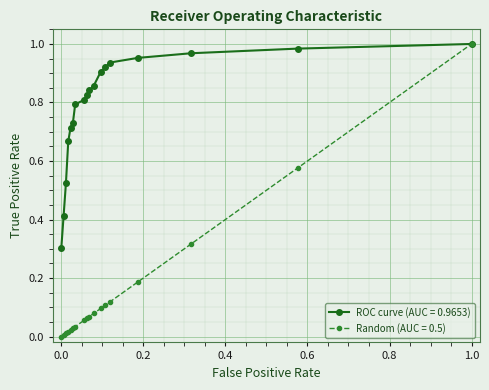

How many lines are shown in the chart?

2